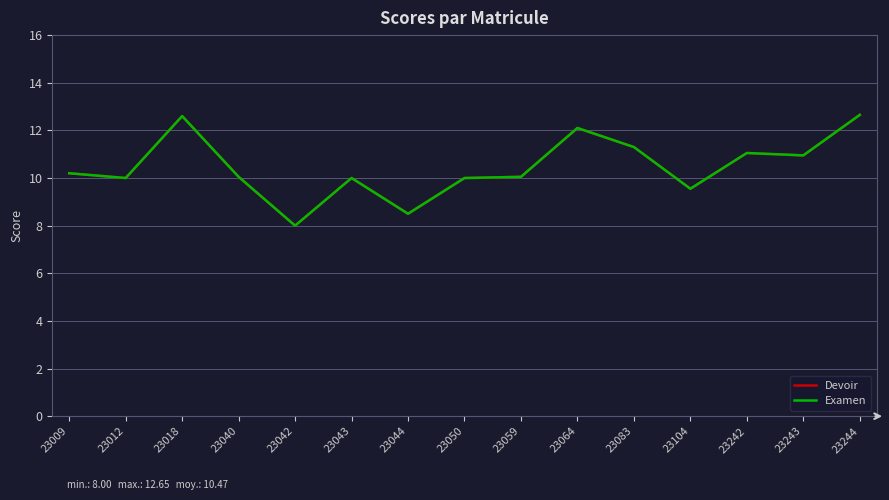

Reading left to right, list all the values displayed in this chart.

Devoir: 23009=10.2	23012=10.0	23018=12.6	23040=10.1	23042=8.0	23043=10.0	23044=8.5	23050=10.0	23059=10.1	23064=12.1	23083=11.3	23104=9.6	23242=11.1	23243=10.9	23244=12.7
Examen: 23009=10.2	23012=10.0	23018=12.6	23040=10.1	23042=8.0	23043=10.0	23044=8.5	23050=10.0	23059=10.1	23064=12.1	23083=11.3	23104=9.6	23242=11.1	23243=10.9	23244=12.7